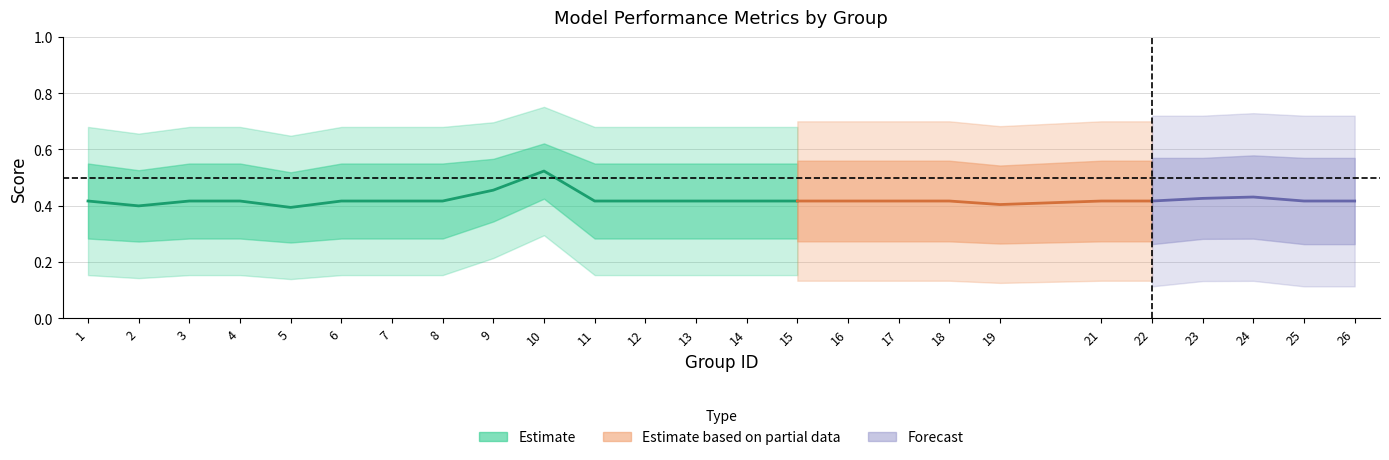

What is the maximum value shown in the chart?

0.6